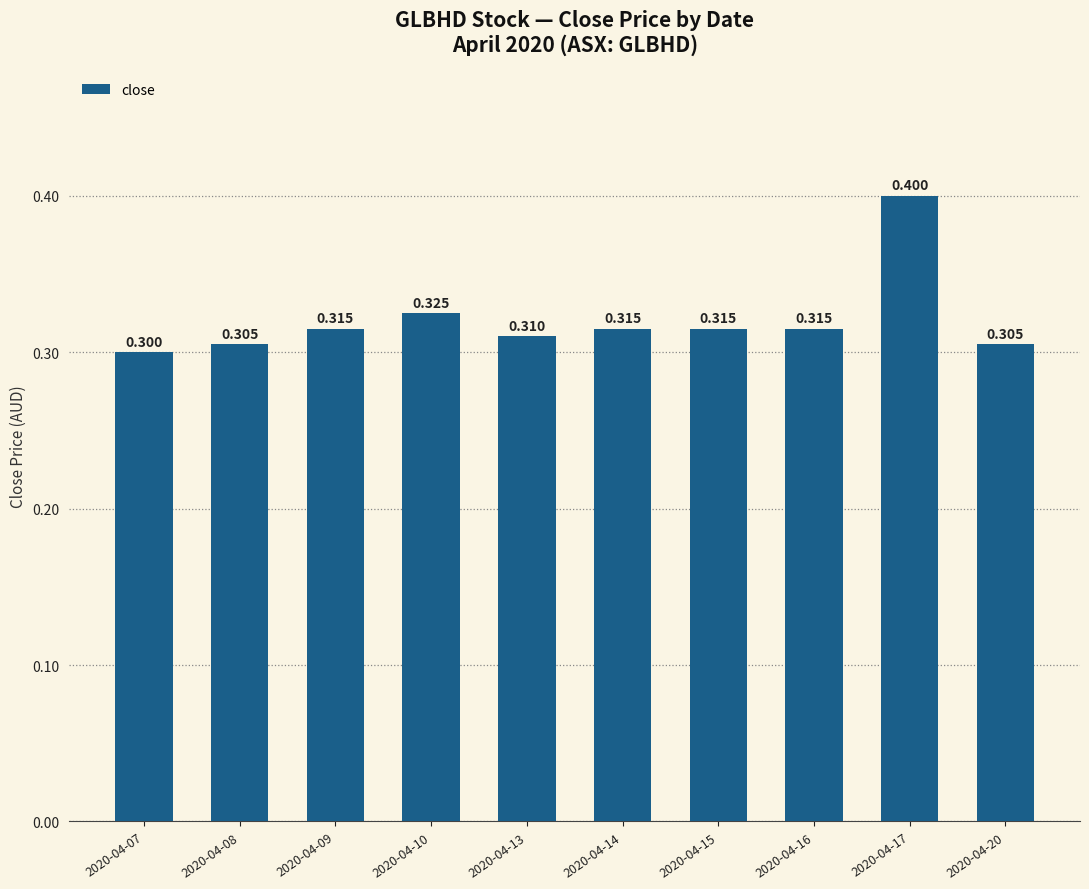

Is it true that the value at 2020-04-09 is 0.3?

True